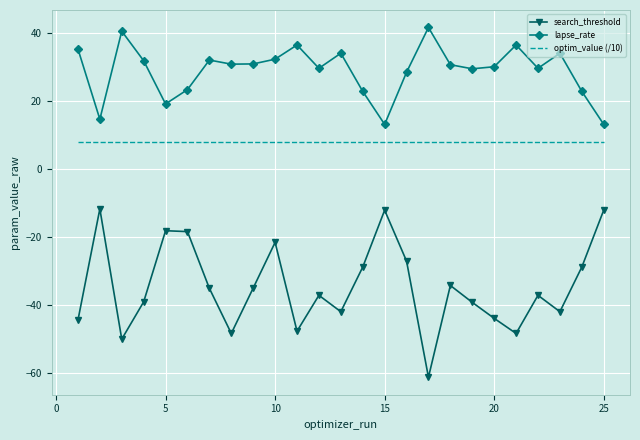

True or false: search_threshold and lapse_rate intersect in this chart.

False